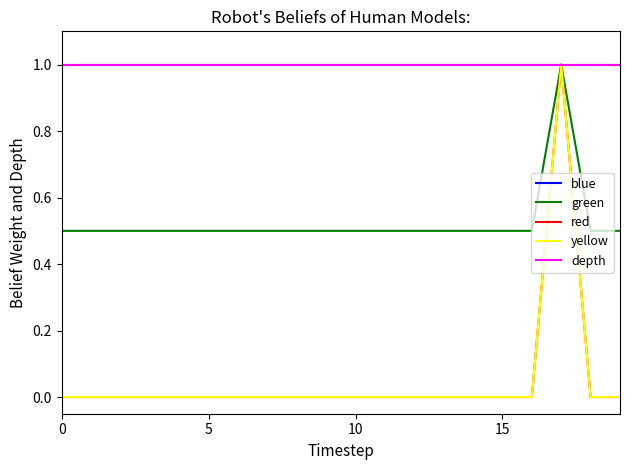

Does the chart display data point markers on the line(s)?

No